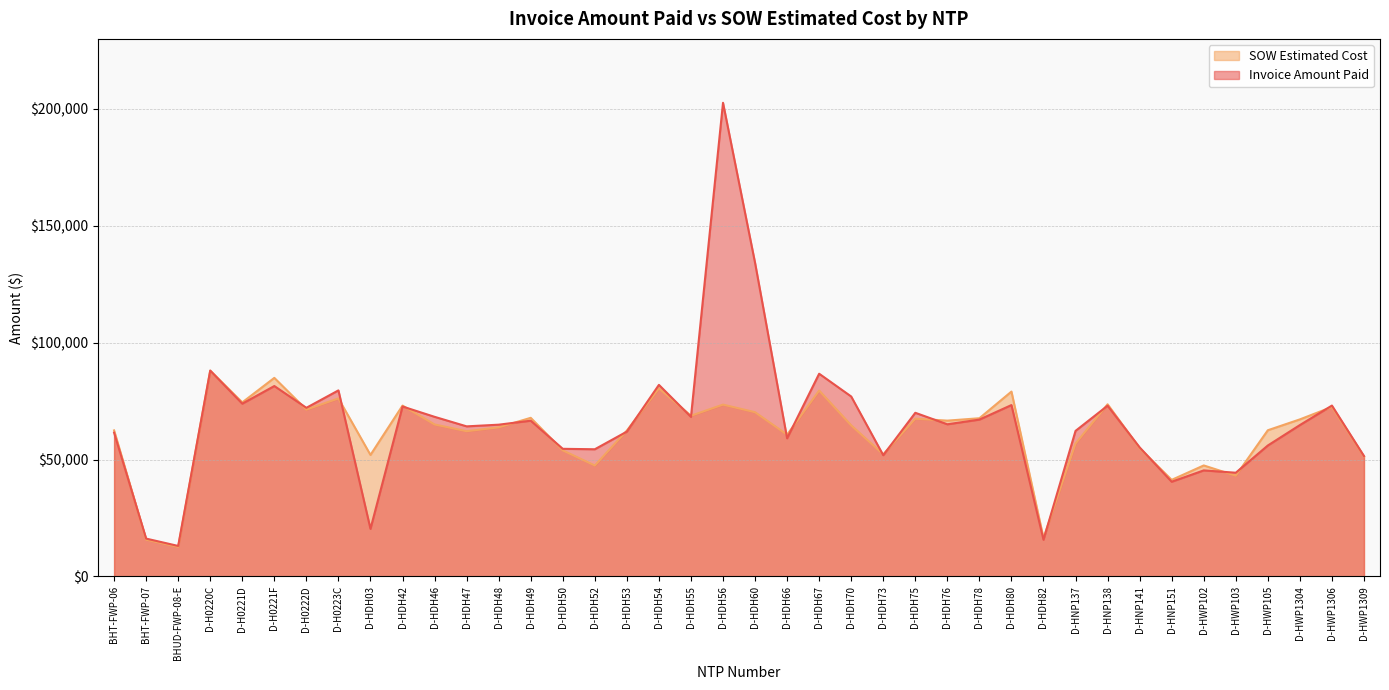

What is the sum of the SOW Estimated Cost values at BHT-FWP-06 and D-HWP105?

124983.0